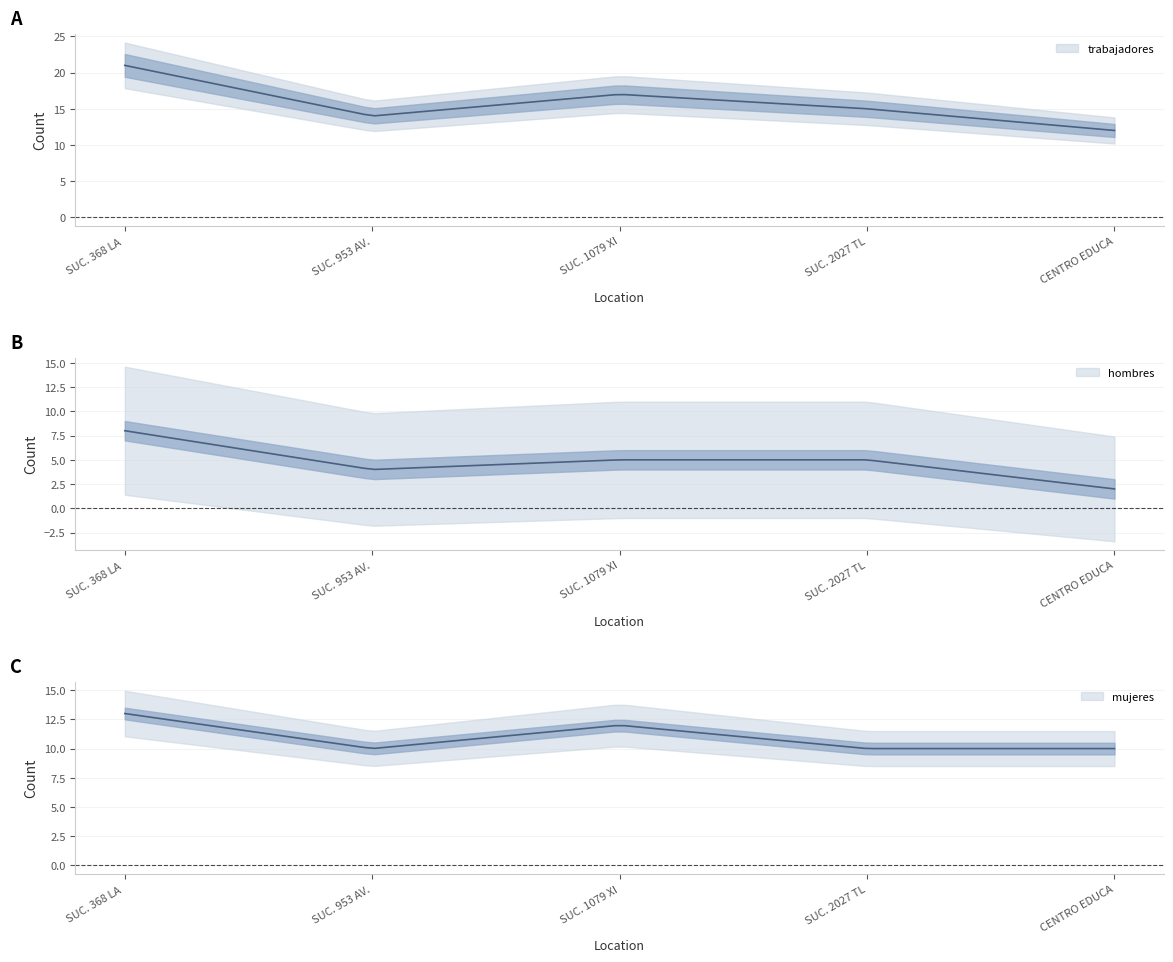

Which series changed the most between SUC. 953 AV. MEXICO and SUC. 2027 TLANALAPAN?

trabajadores